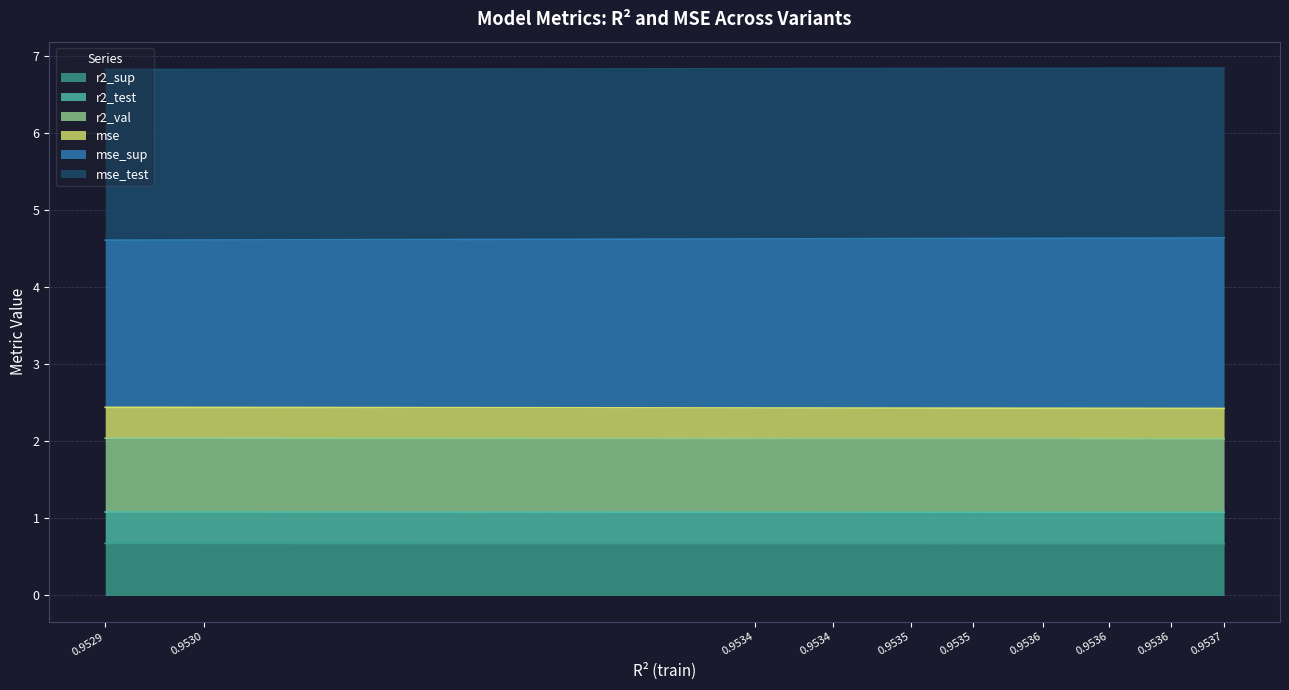

How many lines are shown in the chart?

6